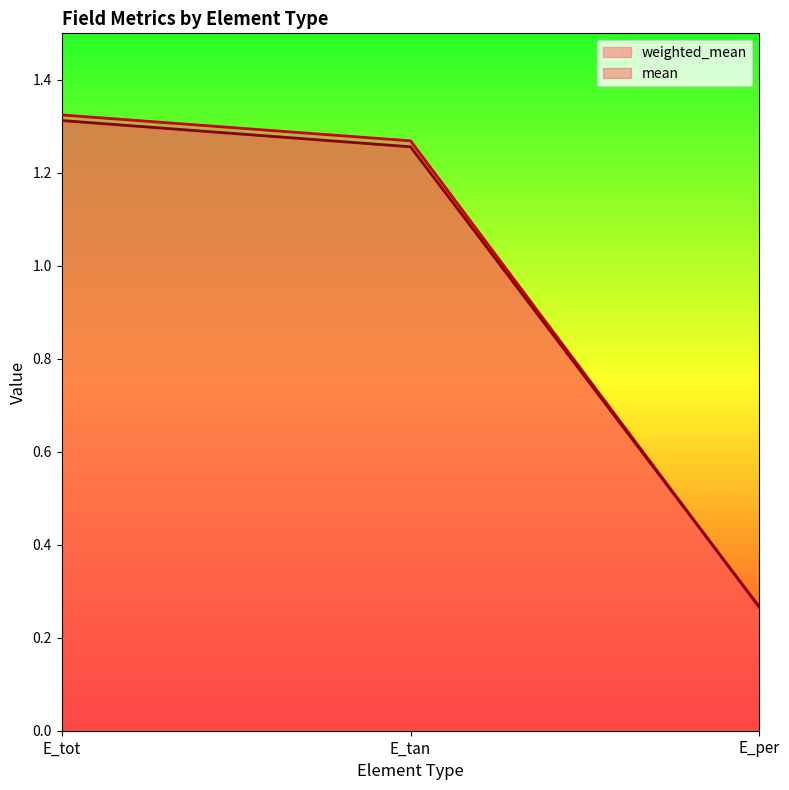

Which category has the lowest value in the weighted_mean series?

E_per